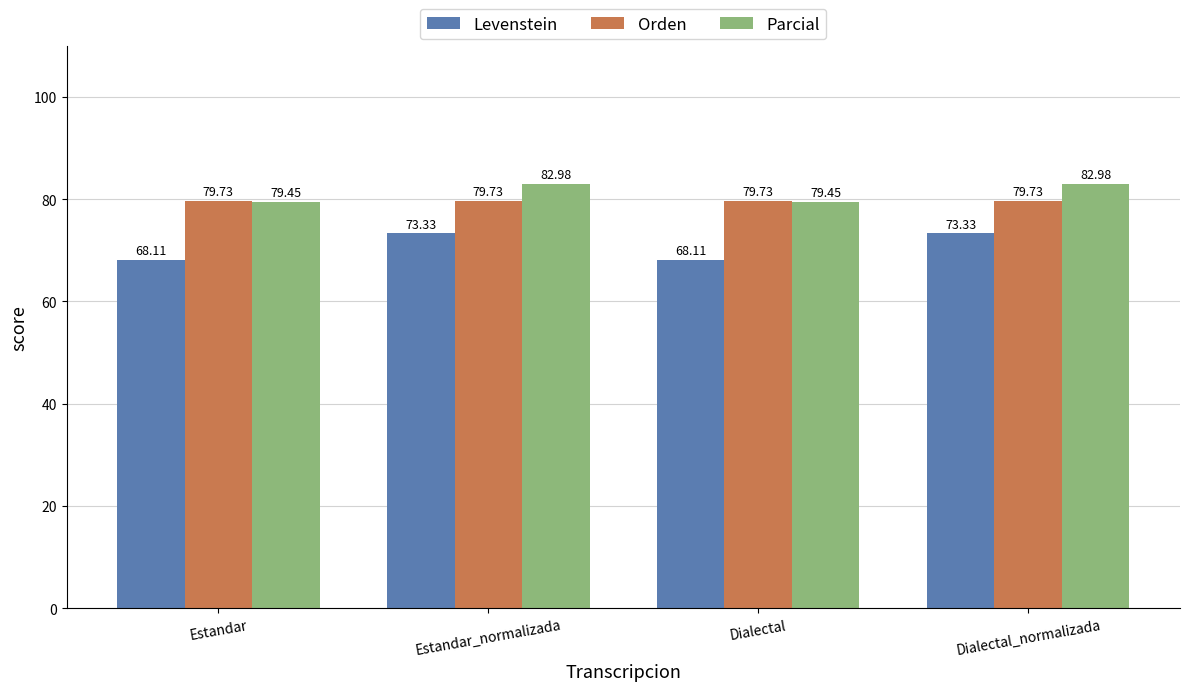

Rank the series at Estandar from highest to lowest value.

Orden, Parcial, Levenstein